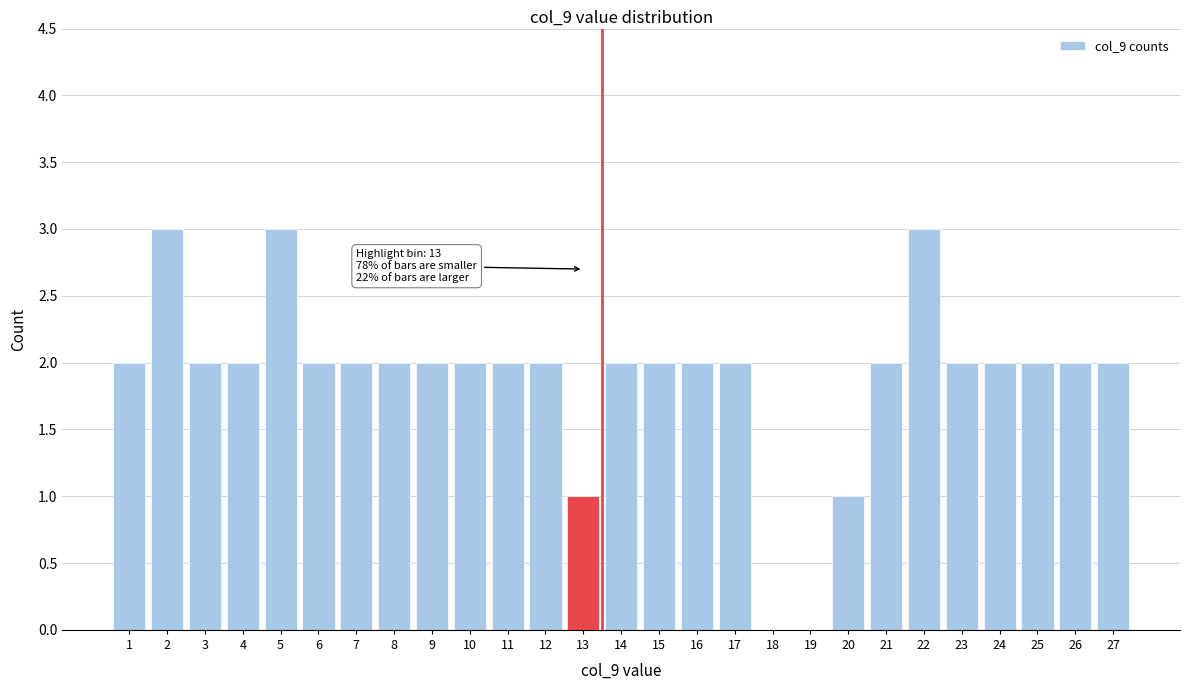

Reading left to right, transcribe all the data shown in this chart.

1=2	2=3	3=2	4=2	5=3	6=2	7=2	8=2	9=2	10=2	11=2	12=2	13=1	14=2	15=2	16=2	17=2	18=0	19=0	20=1	21=2	22=3	23=2	24=2	25=2	26=2	27=2